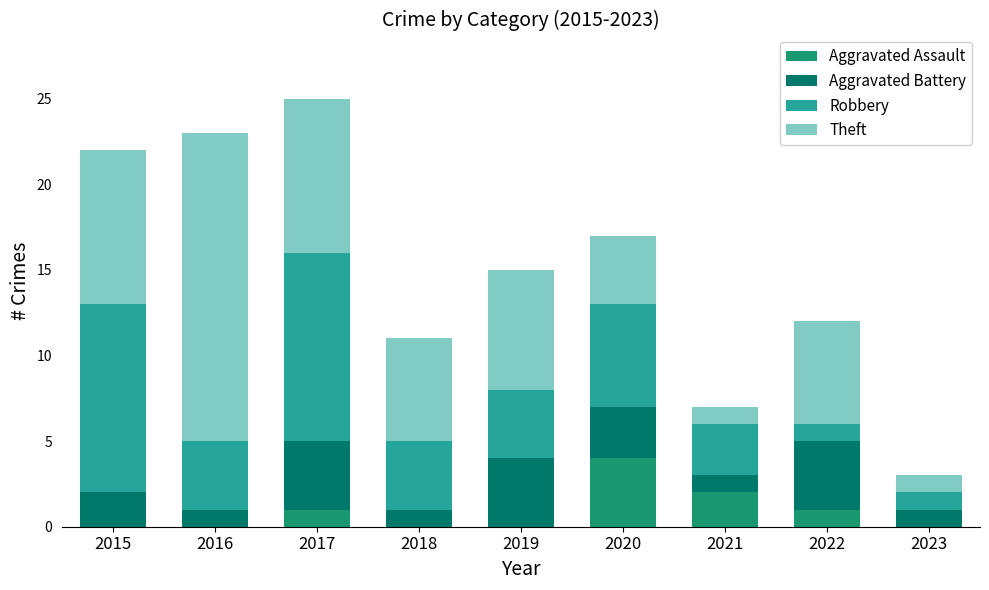

The Aggravated Assault series shows 0 at 2018. True or false?

True